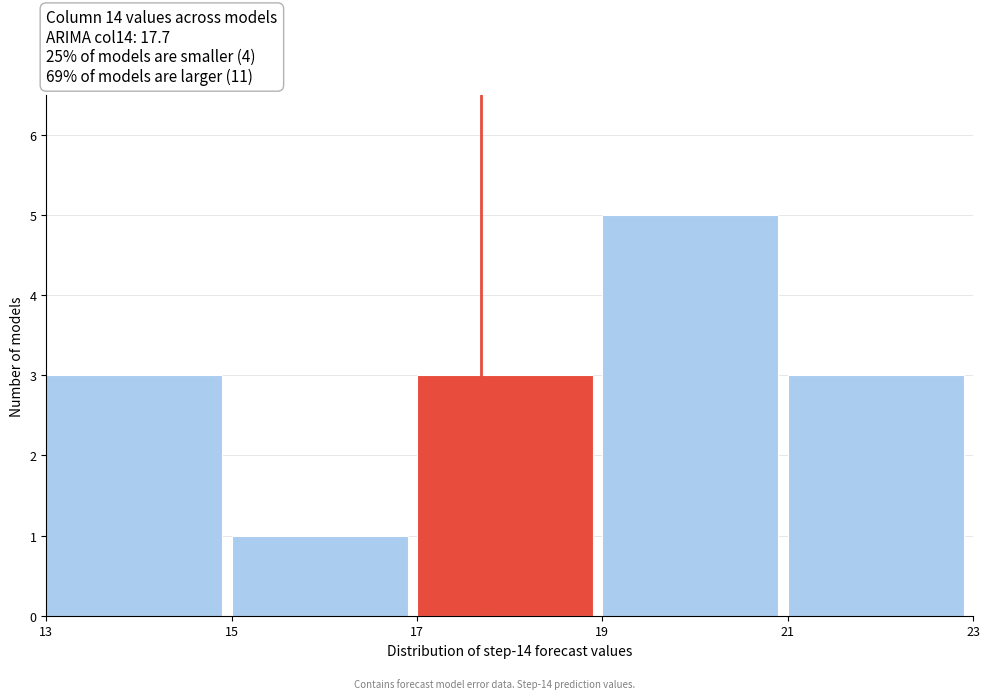

Which range on the x-axis has the tallest bar?

19 to 21